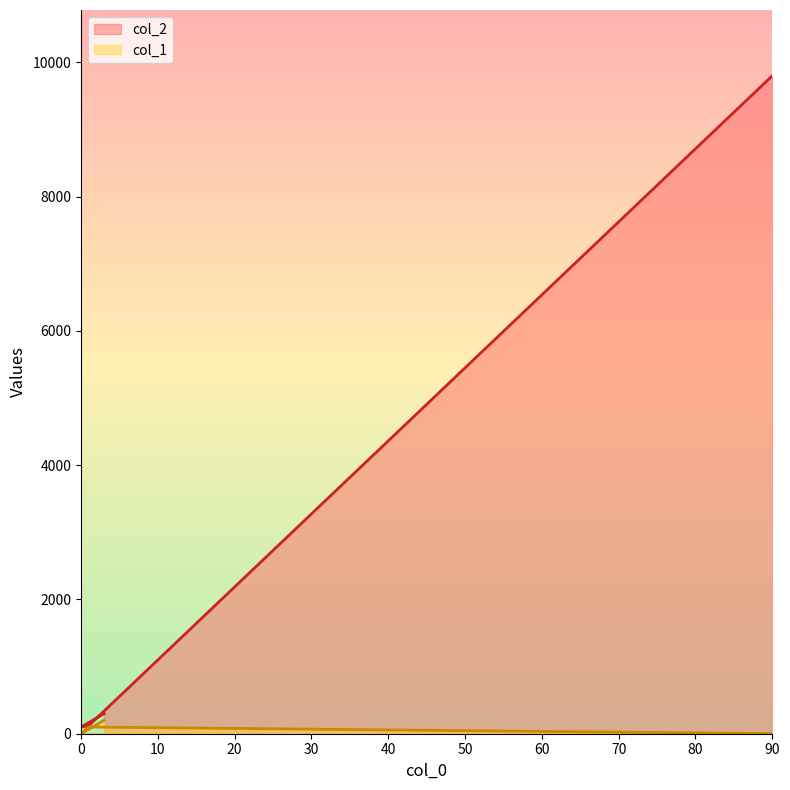

Reading left to right, what are all the values shown in this chart?

col_2: 3=300	0=99	1=120	90=9801
col_1: 3=200	0=1	1=100	90=1